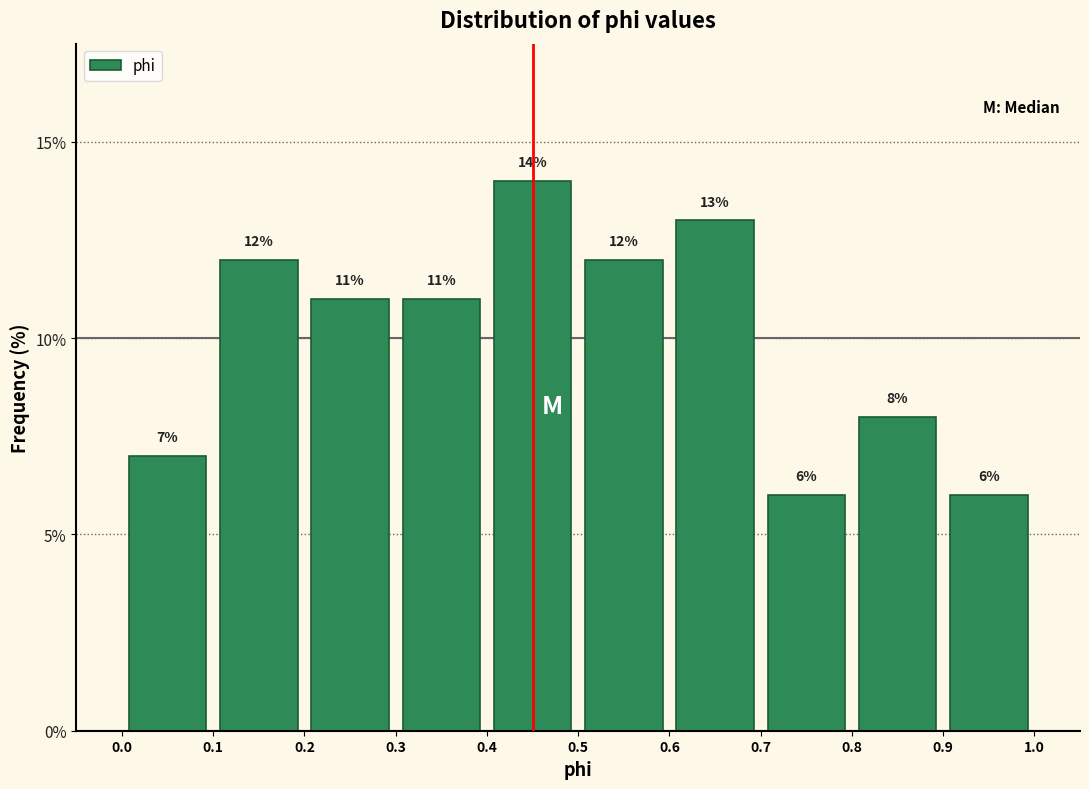

Reading left to right, transcribe this chart: for each bar, give the range it covers on the x-axis and its height.

0.0 to 0.1: 7
0.1 to 0.2: 12
0.2 to 0.3: 11
0.3 to 0.4: 11
0.4 to 0.5: 14
0.5 to 0.6: 12
0.6 to 0.7: 13
0.7 to 0.8: 6
0.8 to 0.9: 8
0.9 to 1.0: 6